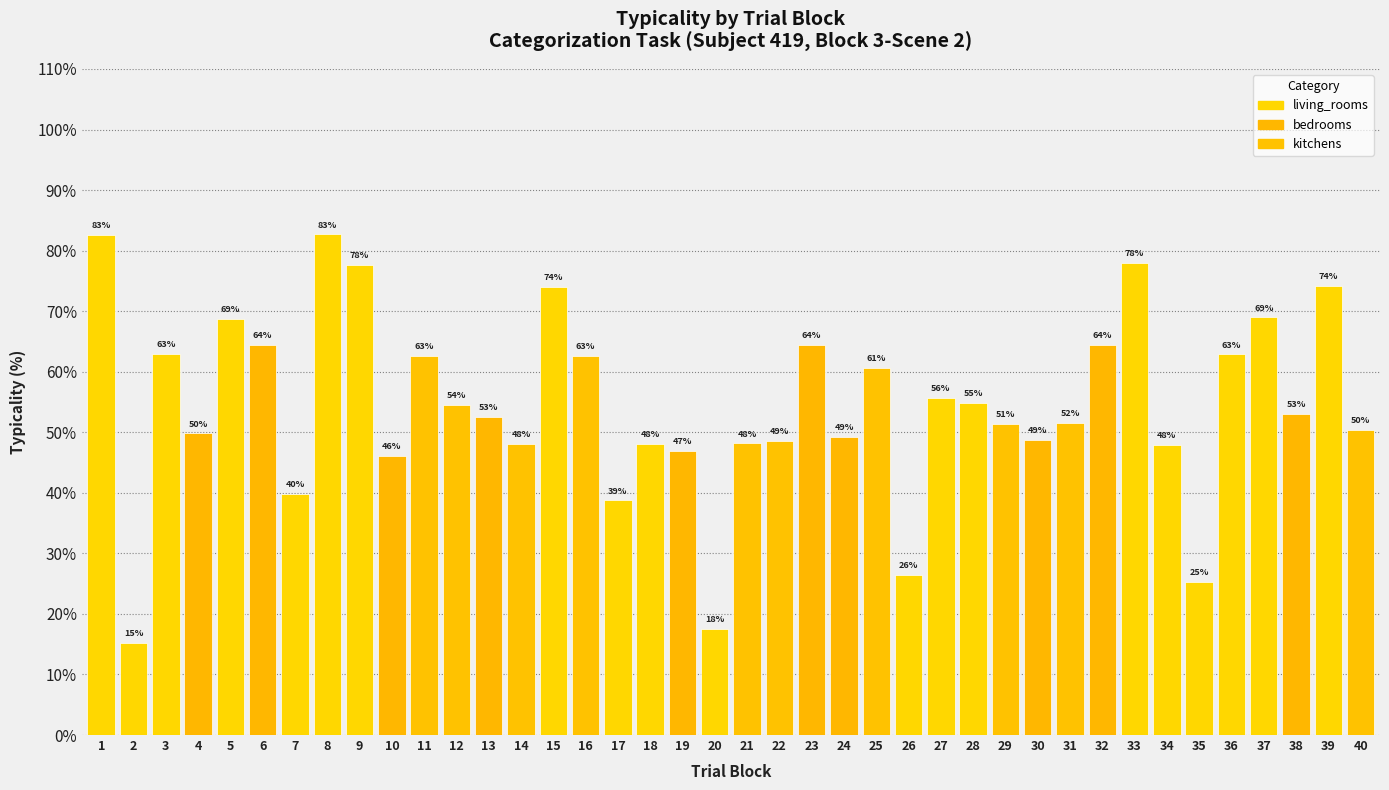

At which label is the value closest to 48?

34